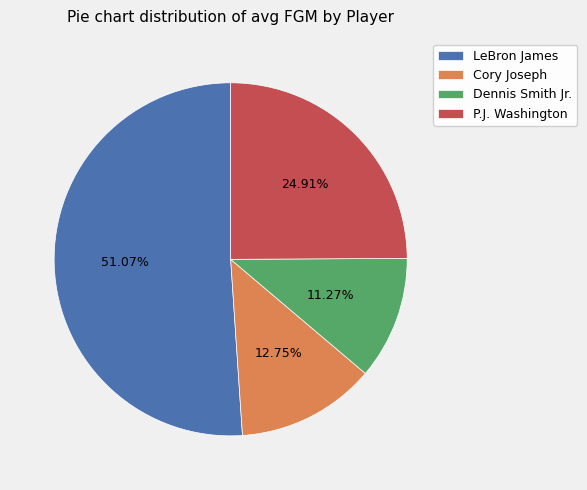

Is there any slice that represents more than half of the pie?

Yes